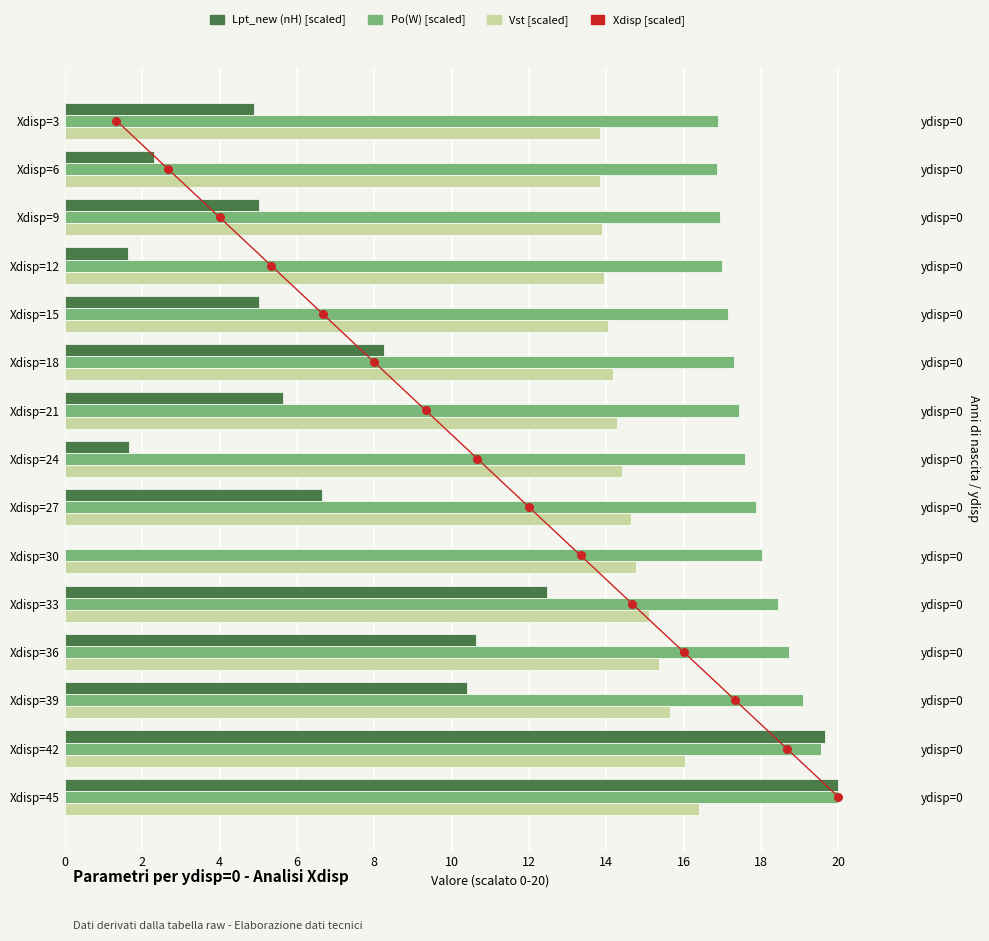

Which series contains the highest Y value?

Lpt_new (nH) [scaled]